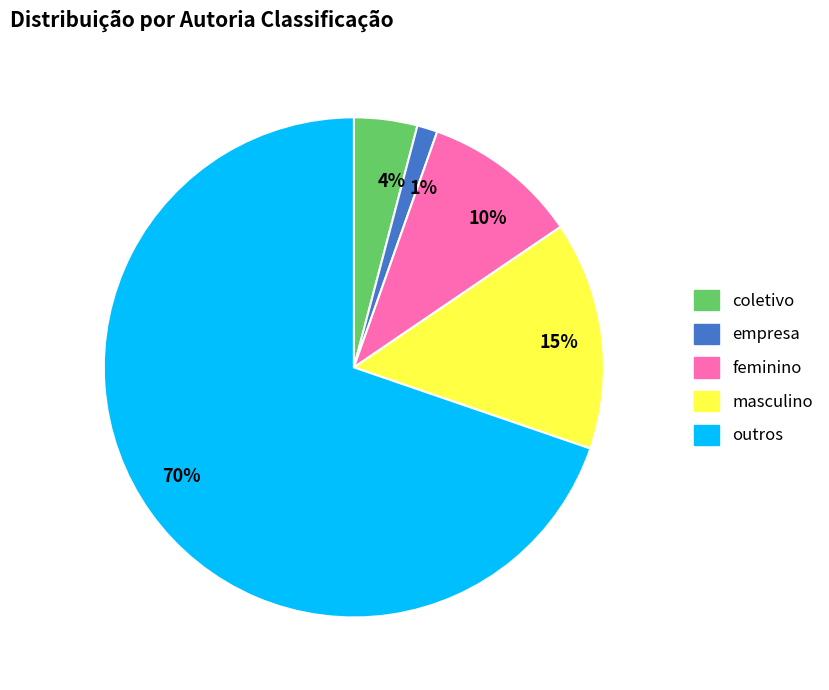

Do masculino and empresa together represent more than half of the pie?

No